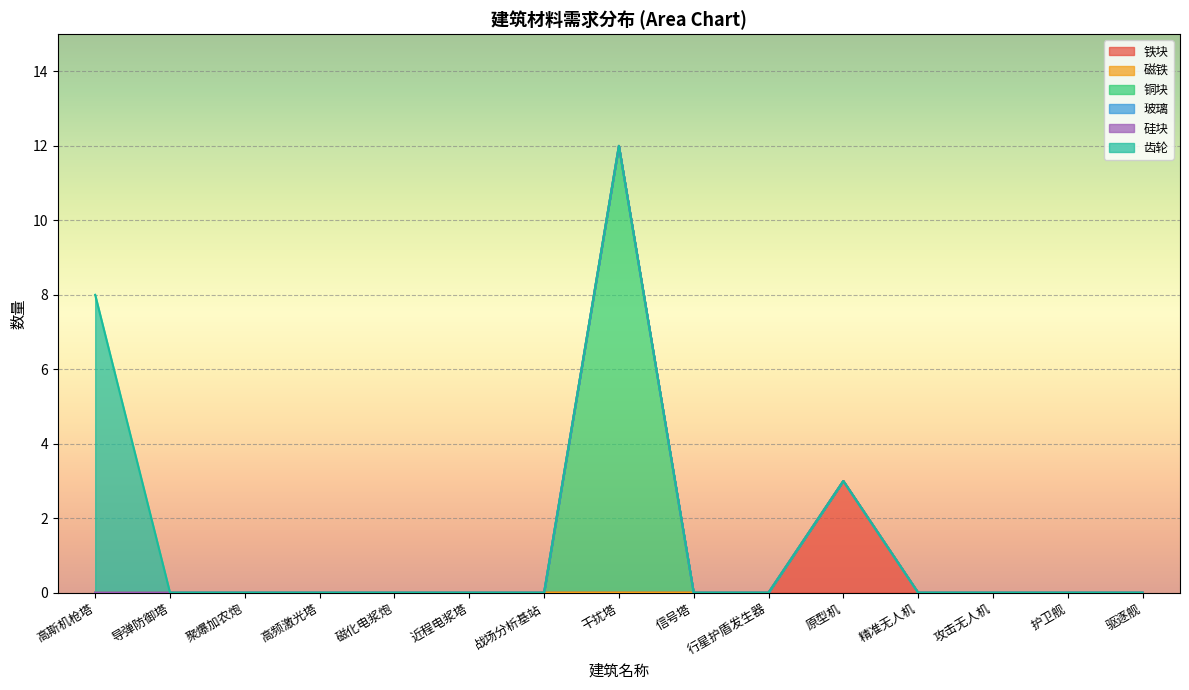

True or false: 磁铁 and 玻璃 cross at least once.

False